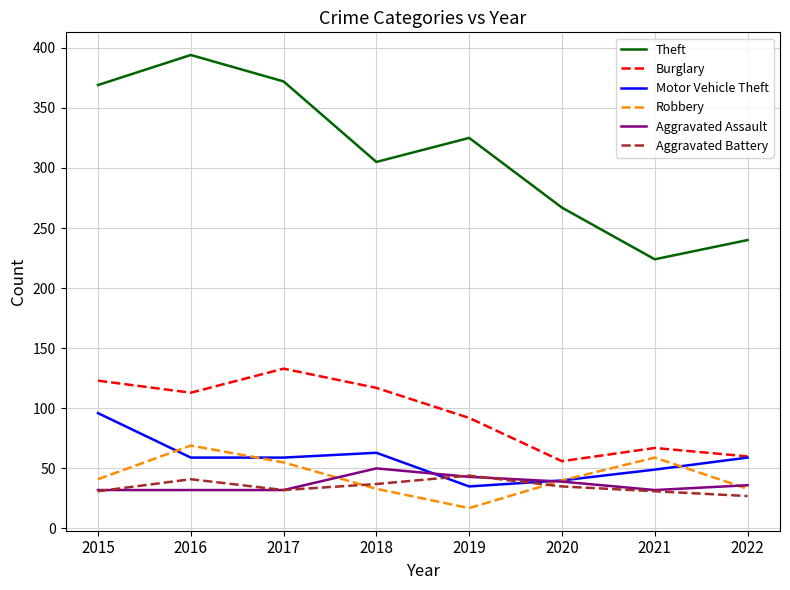

The Robbery series shows 55 at 2017. True or false?

True